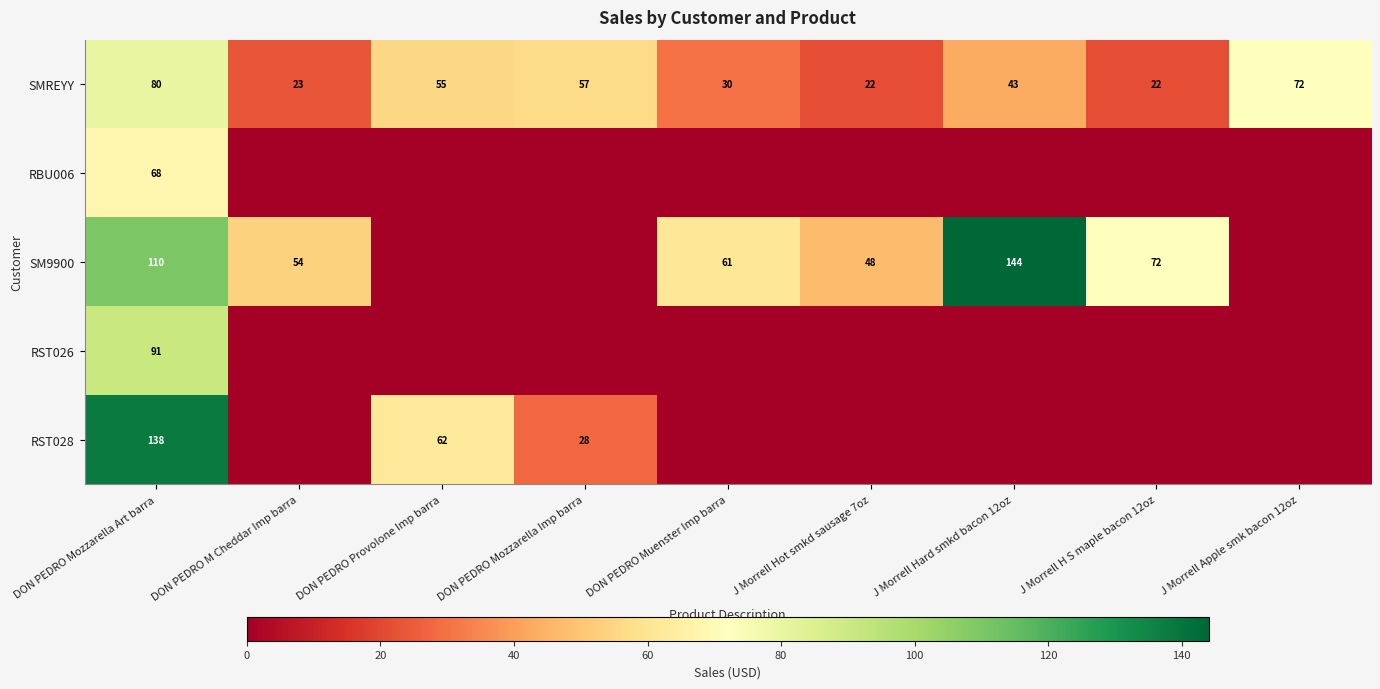

At which category is the sum across all series the highest?

DON PEDRO Mozzarella Art barra